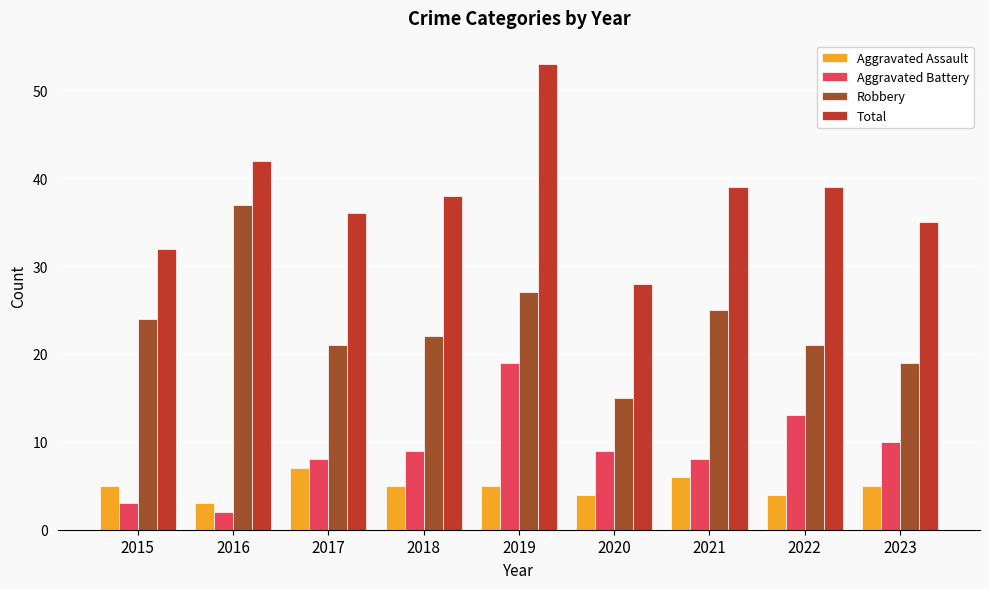

Count the Aggravated Assault values in the range 4 to 5.

6